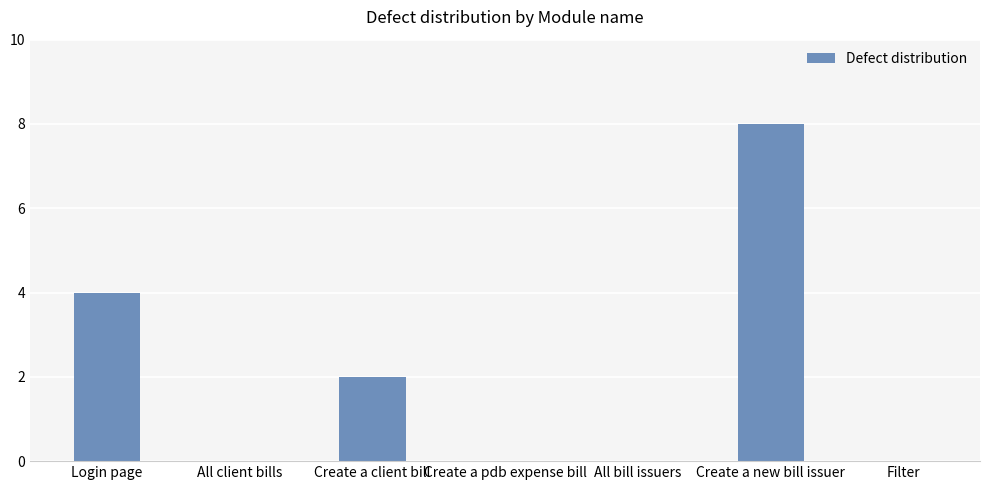

The value at Create a new bill issuer is 8. True or false?

True